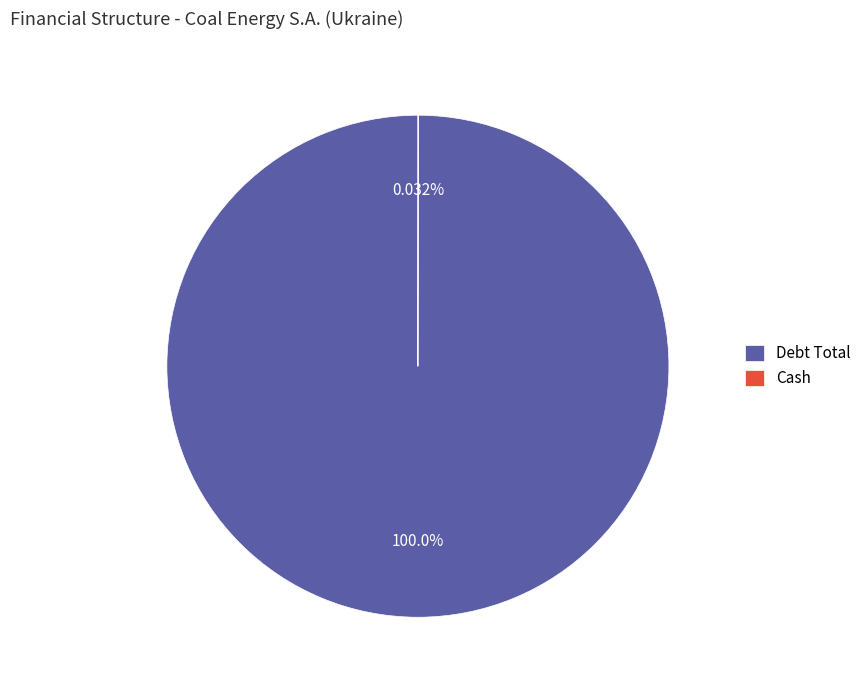

Which category has the biggest portion of the pie?

Debt Total